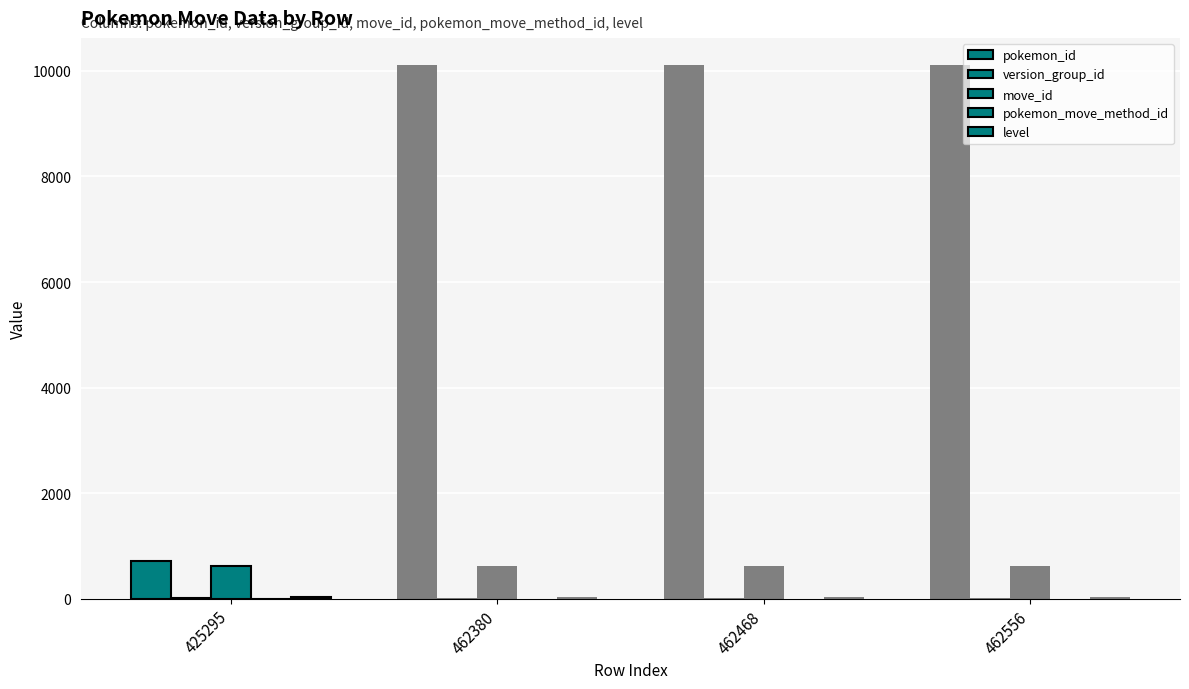

List the labels in order of version_group_id value, smallest first.

425295, 462380, 462468, 462556